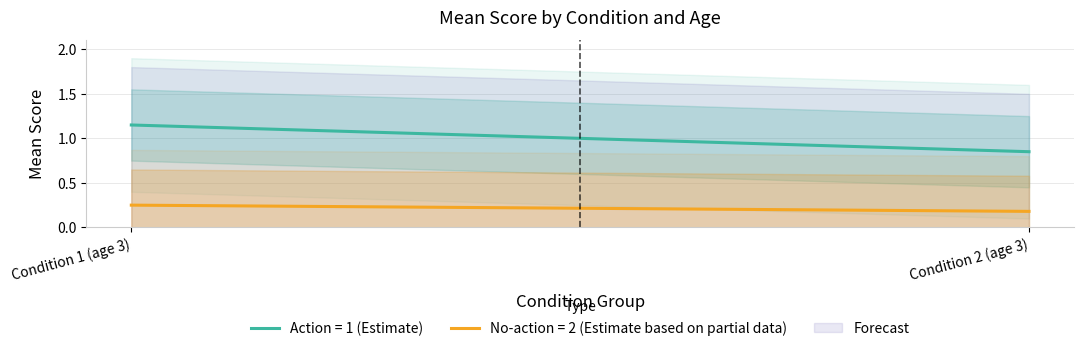

What is the minimum value for No-action = 2 (mean score)?

0.2